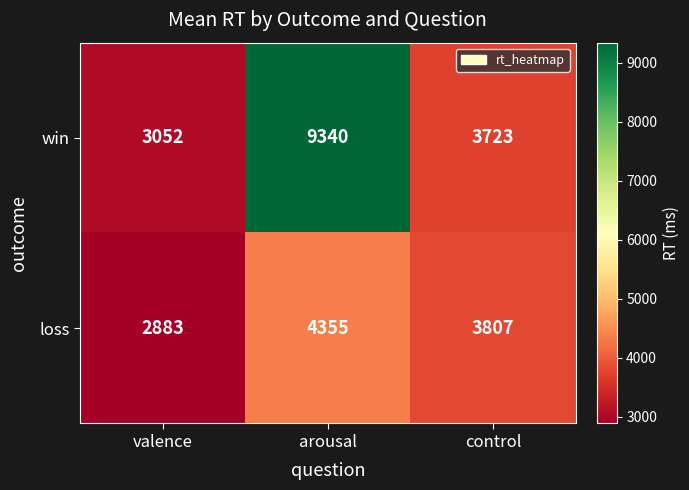

What is the spread (max minus min) of values at control?

84